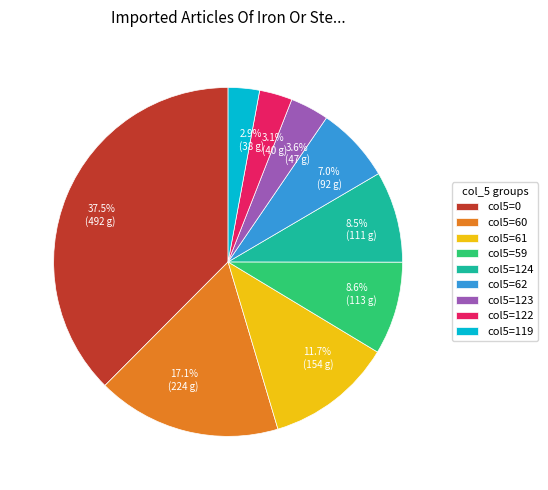

Does any single category account for the majority?

No